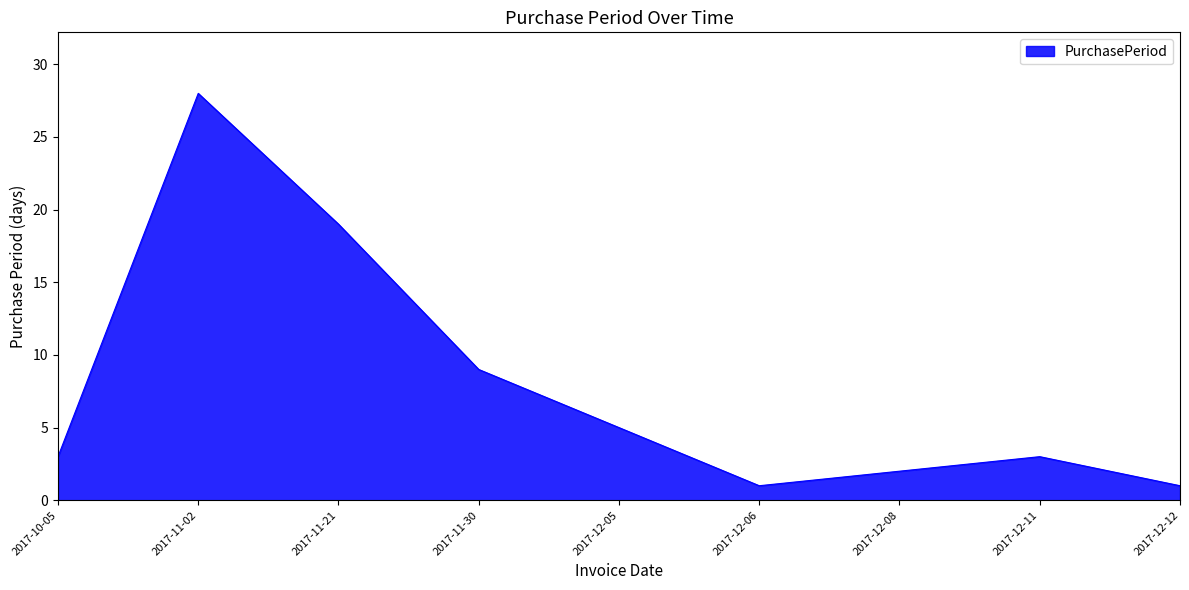

What is the sum of all values?

71